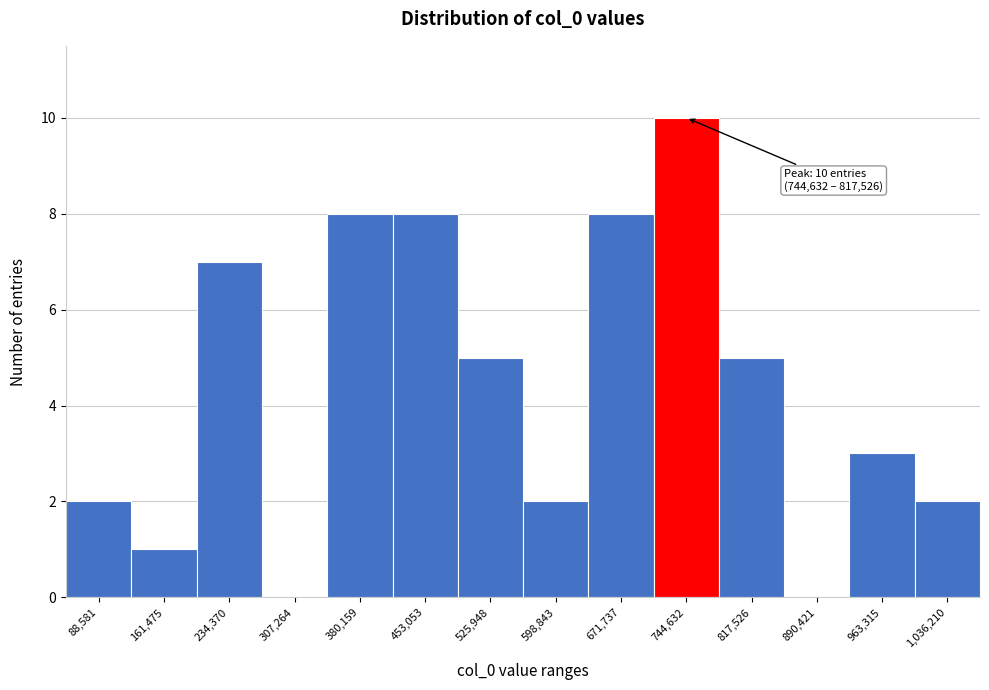

Reading right to left, what are all the values shown in this chart?

1,036,210=2	963,315=3	890,421=0	817,526=5	744,632=10	671,737=8	598,843=2	525,948=5	453,053=8	380,159=8	307,264=0	234,370=7	161,475=1	88,581=2